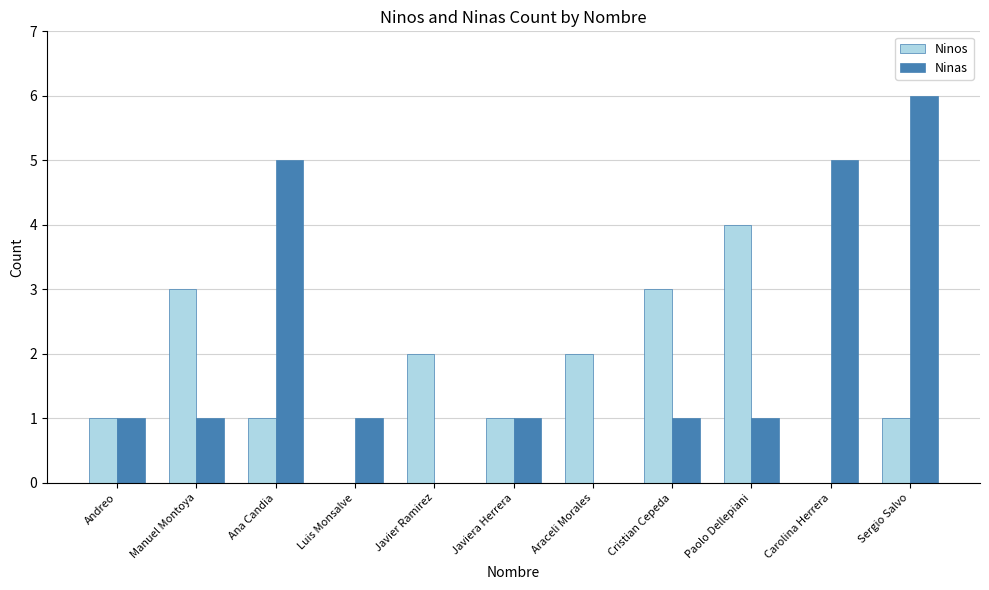

Reading left to right, transcribe all the data shown in this chart.

Ninos: Andreo=1	Manuel Montoya=3	Ana Candia=1	Luis Monsalve=0	Javier Ramirez=2	Javiera Herrera=1	Araceli Morales=2	Cristian Cepeda=3	Paolo Dellepiani=4	Carolina Herrera=0	Sergio Salvo=1
Ninas: Andreo=1	Manuel Montoya=1	Ana Candia=5	Luis Monsalve=1	Javier Ramirez=0	Javiera Herrera=1	Araceli Morales=0	Cristian Cepeda=1	Paolo Dellepiani=1	Carolina Herrera=5	Sergio Salvo=6